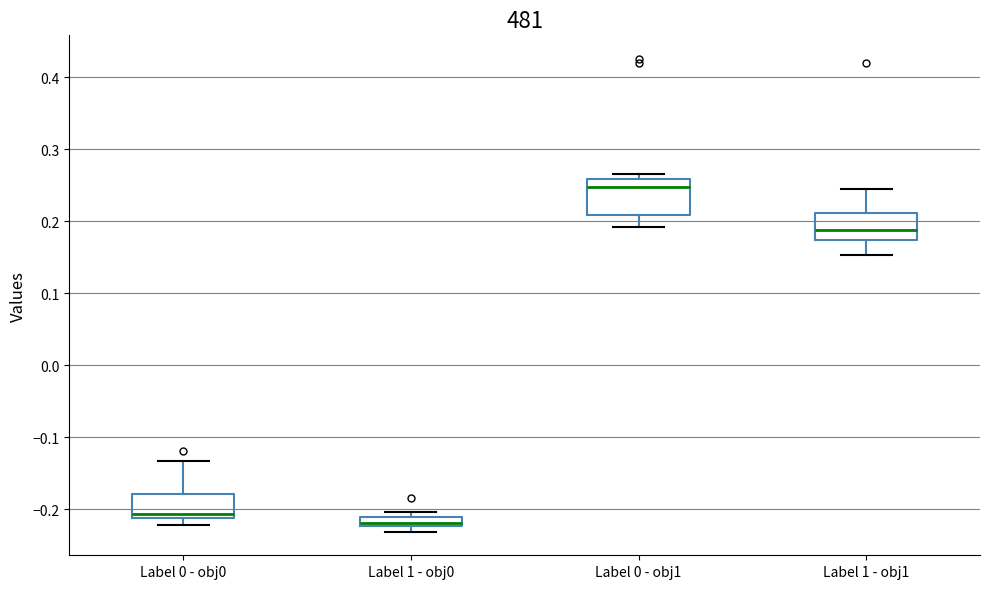

Comparing the boxes themselves (not the whiskers), which one is the tallest?

Label 0 - obj1